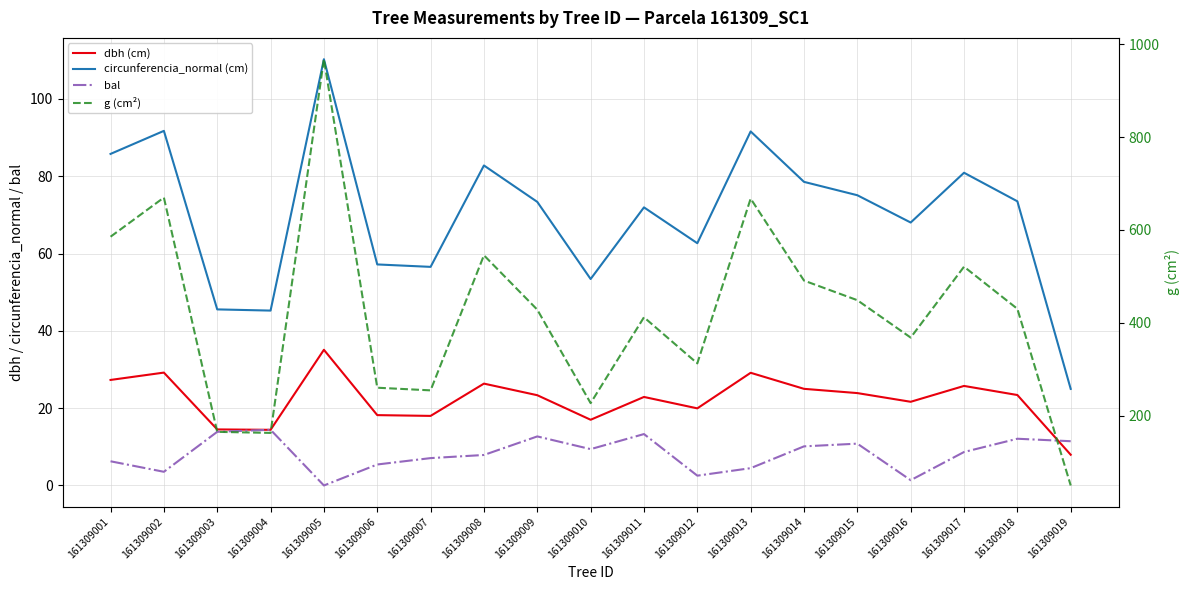

How many data points in bal are above 8?

10